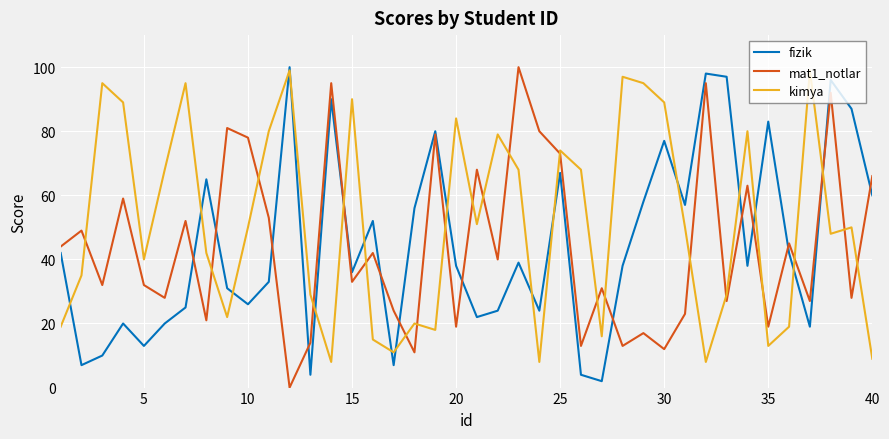

Which series has the largest total across all categories?

kimya